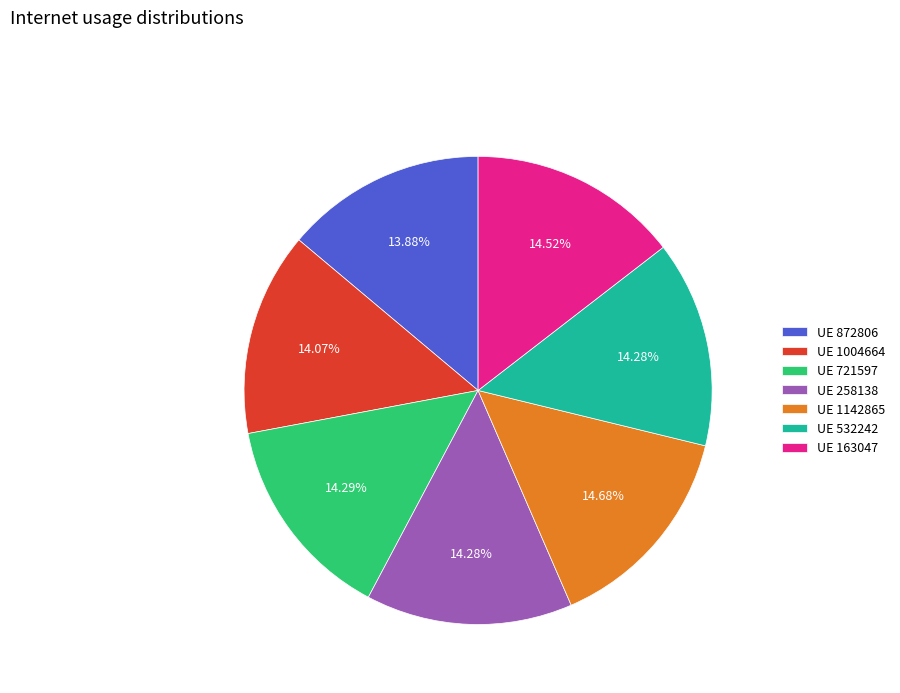

Is there any slice that represents more than half of the pie?

No